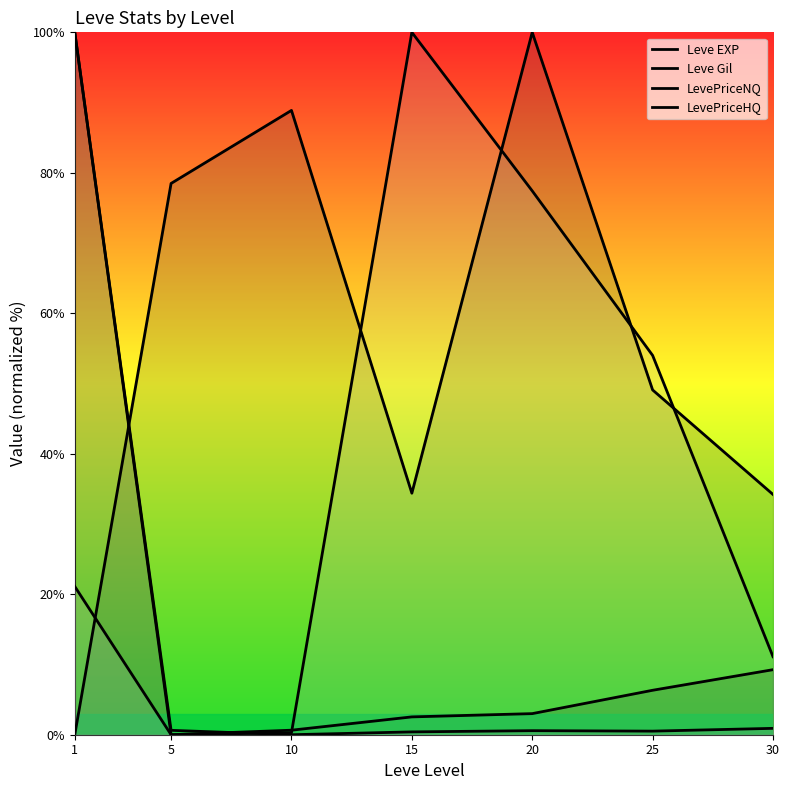

How many lines are shown in the chart?

4